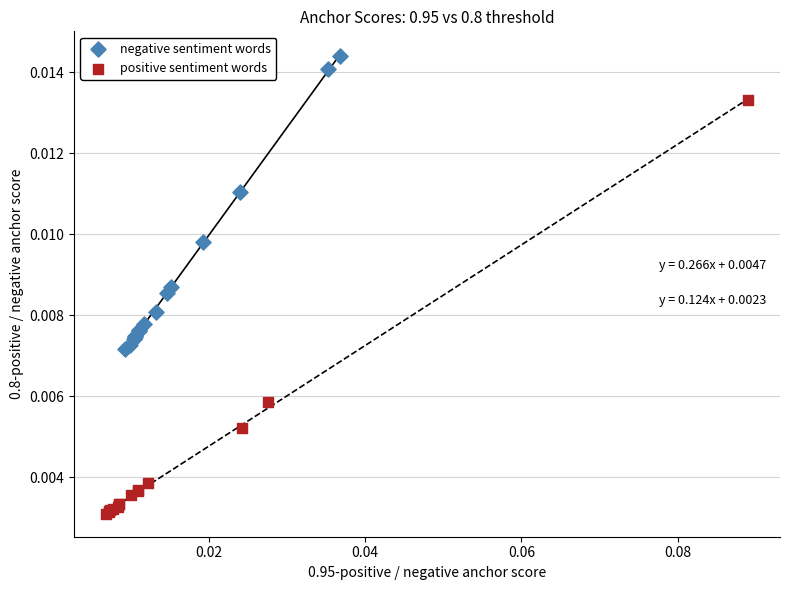

Which series has the largest Y range (max minus min)?

positive sentiment words